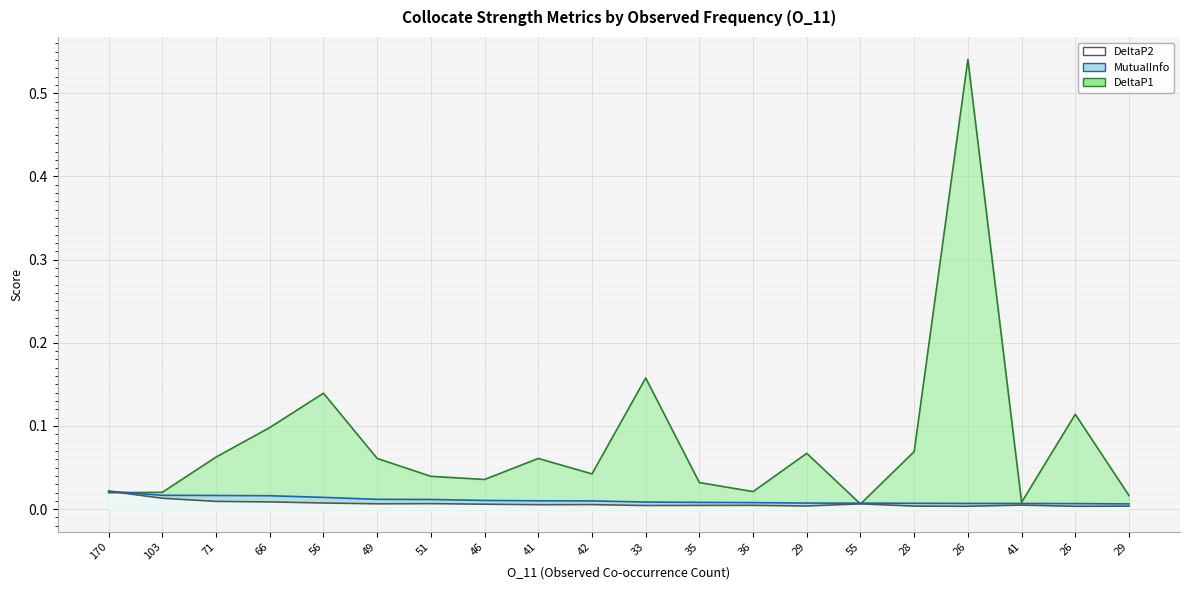

Which series has the widest spread of values?

DeltaP1